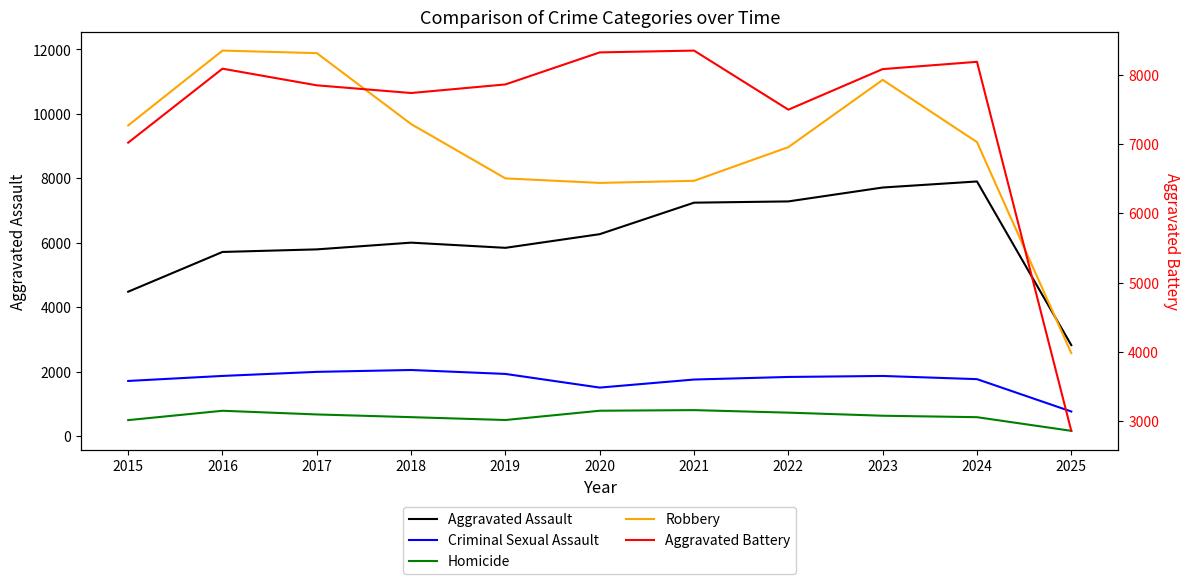

List the series in order of their peak value, highest first.

Robbery, Aggravated Battery, Aggravated Assault, Criminal Sexual Assault, Homicide